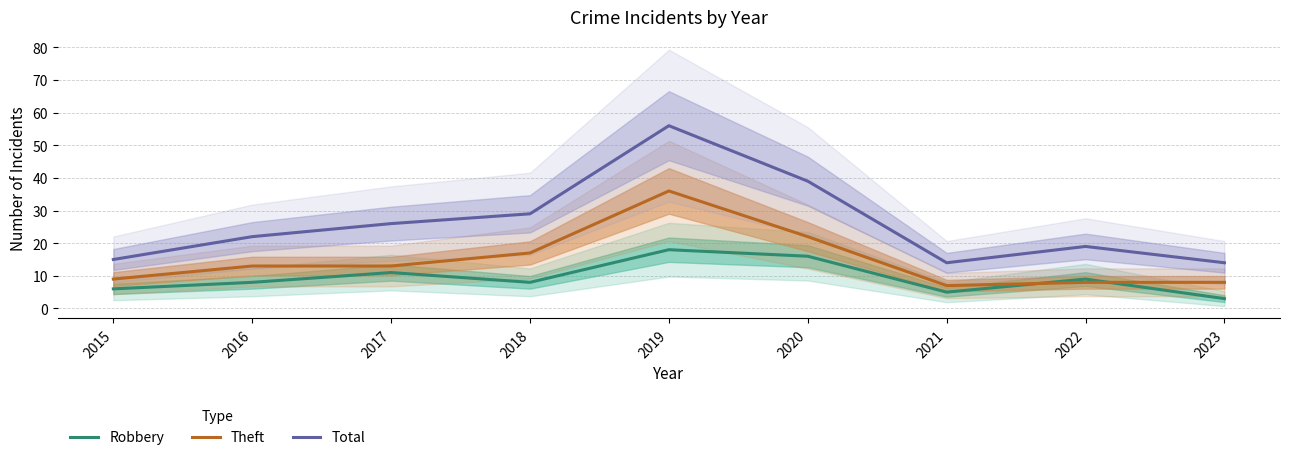

True or false: Total and Theft intersect in this chart.

False